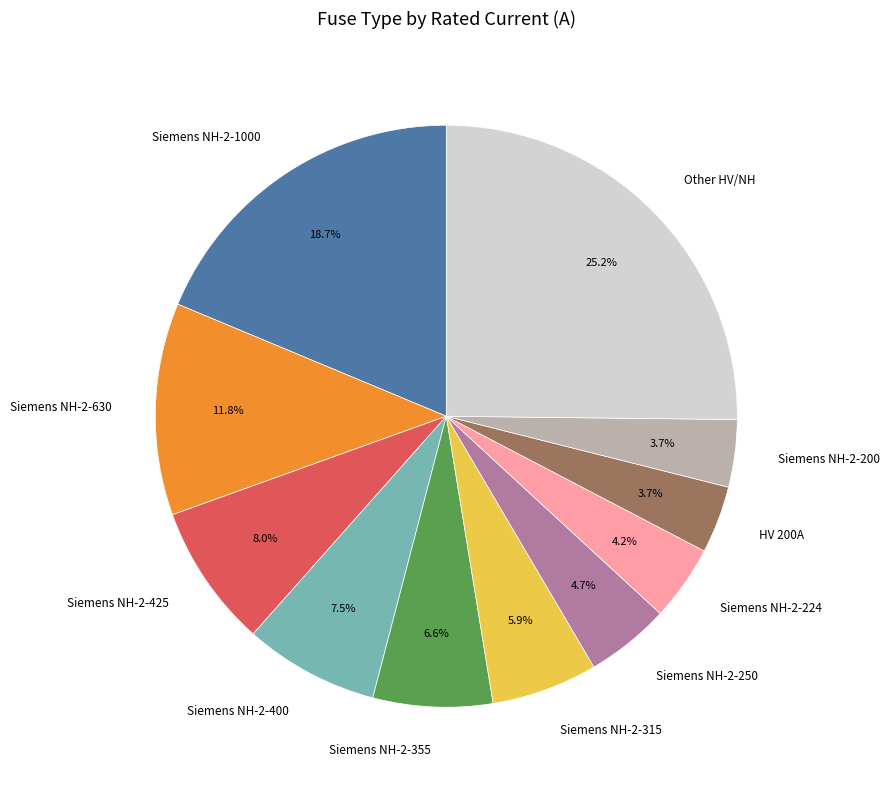

Is Siemens NH-2-630 the majority of the pie?

No